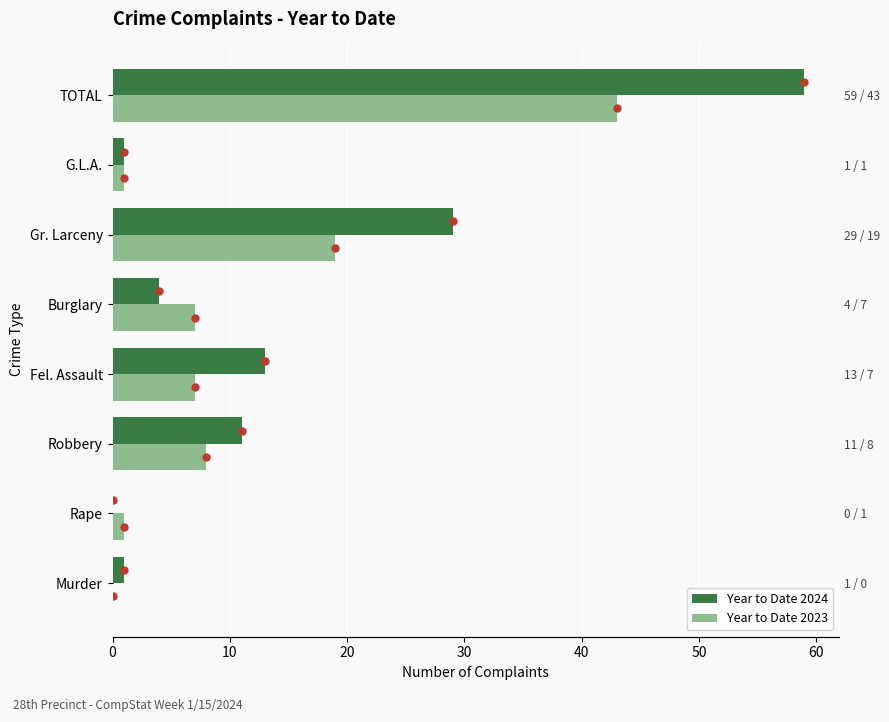

Reading right to left, list all the values displayed in this chart.

Year to Date 2024: 59	1	29	4	13	11	0	1
Year to Date 2023: 43	1	19	7	7	8	1	0